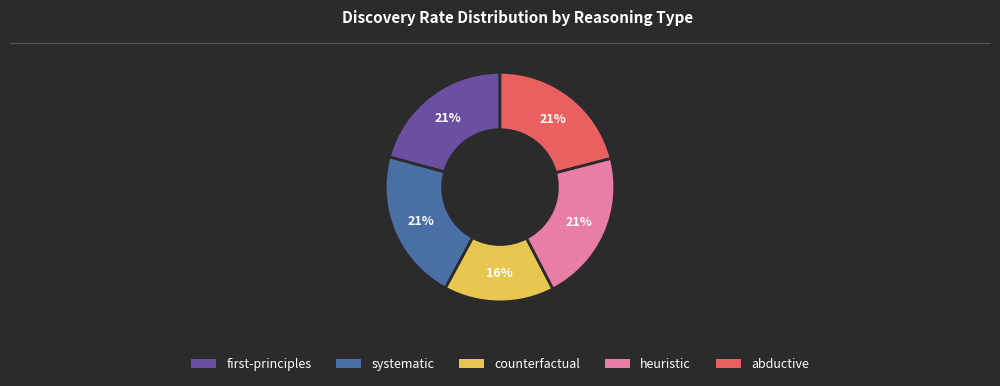

To the nearest percent, what percentage of the pie is heuristic?

21%